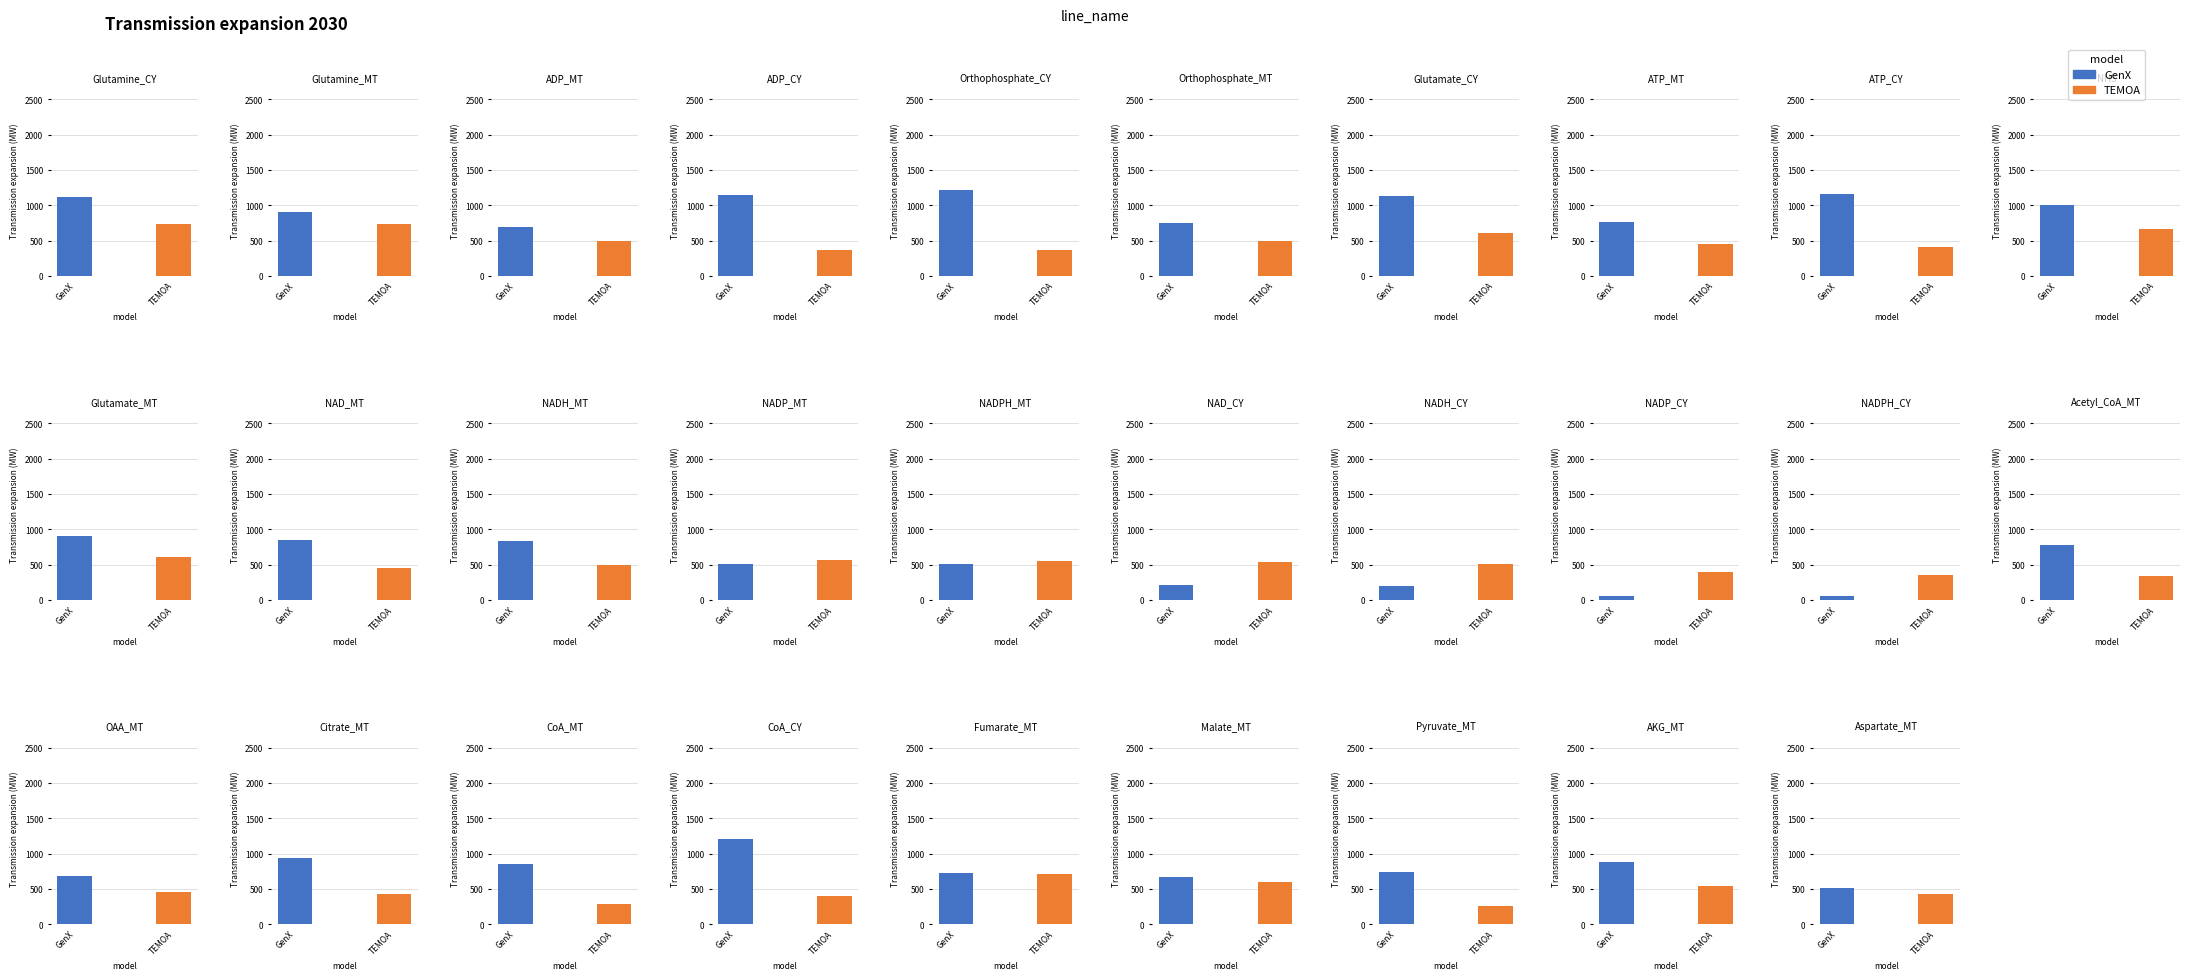

At which label is Text position 1 closest to 637?

Malate_MT